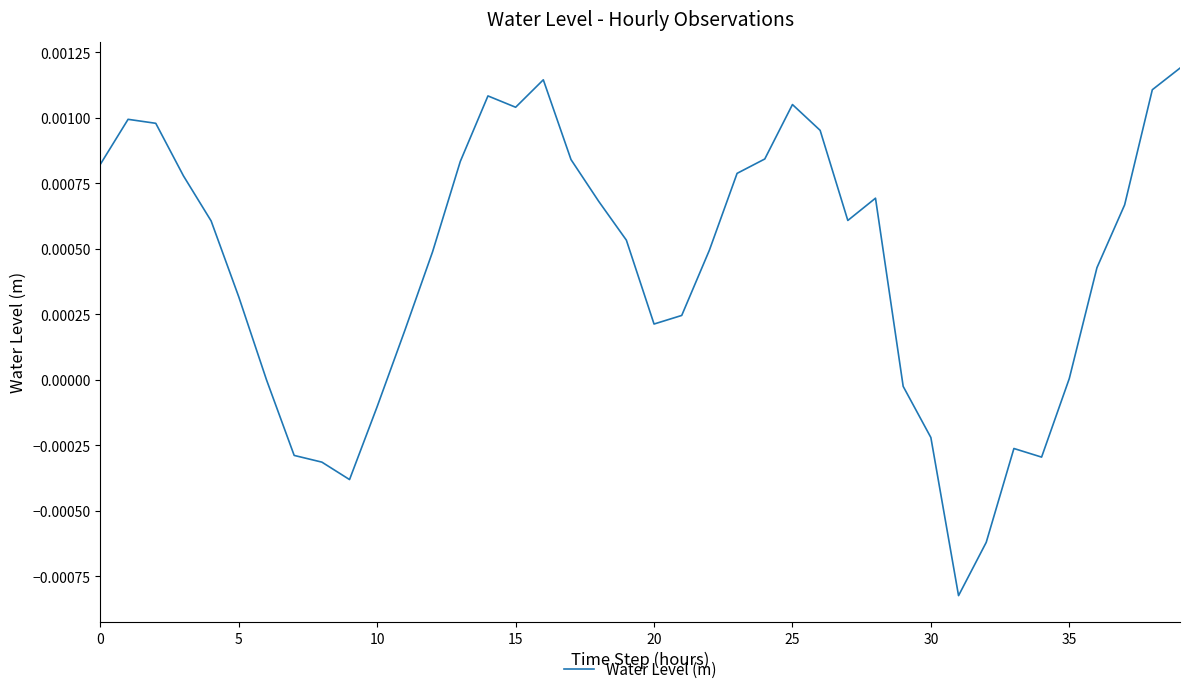

Does the chart display data point markers on the line(s)?

No